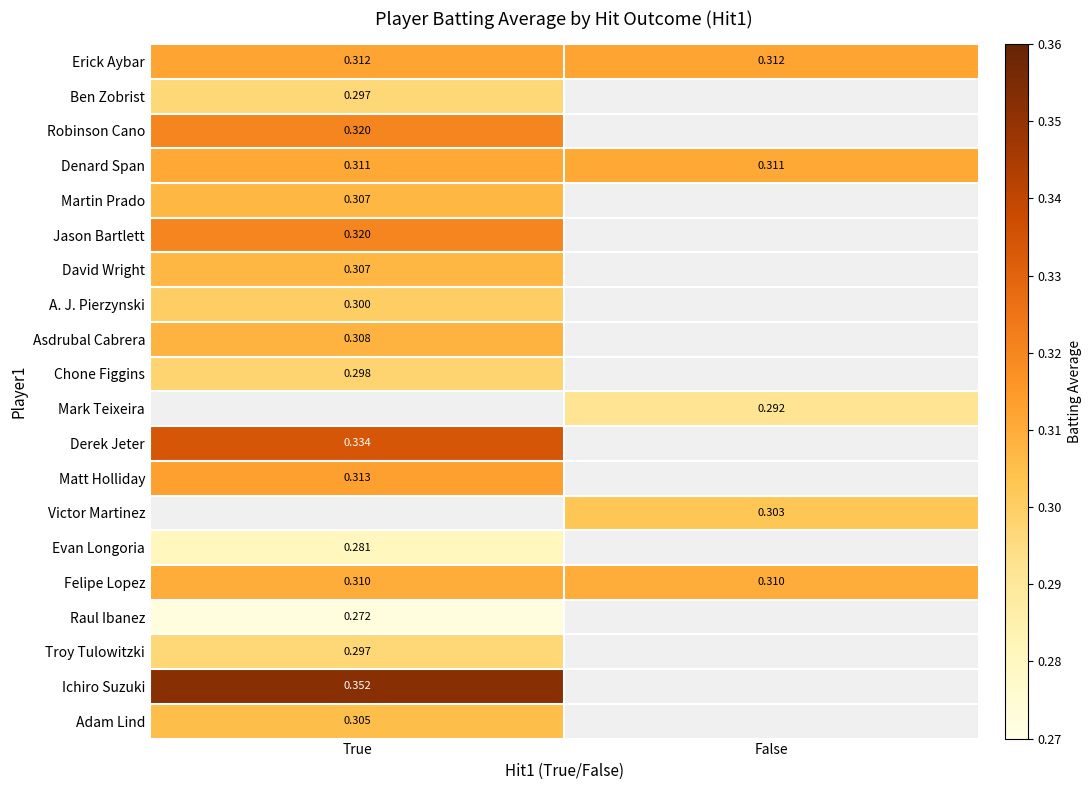

Is the value of Raul Ibanez at True greater than the value of Matt Holliday at True?

No